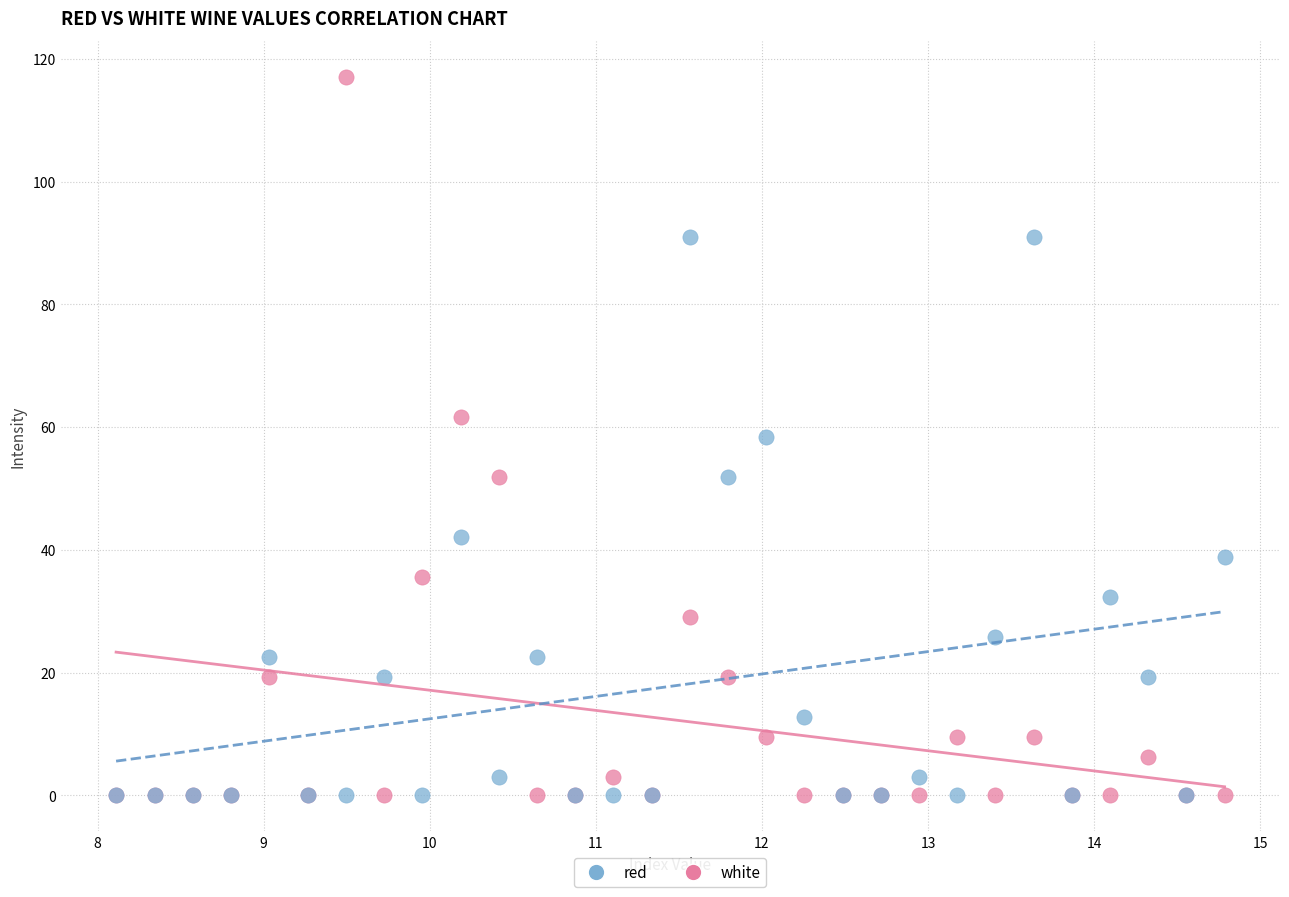

In the white series, what Y value is closest to 45?

42.1